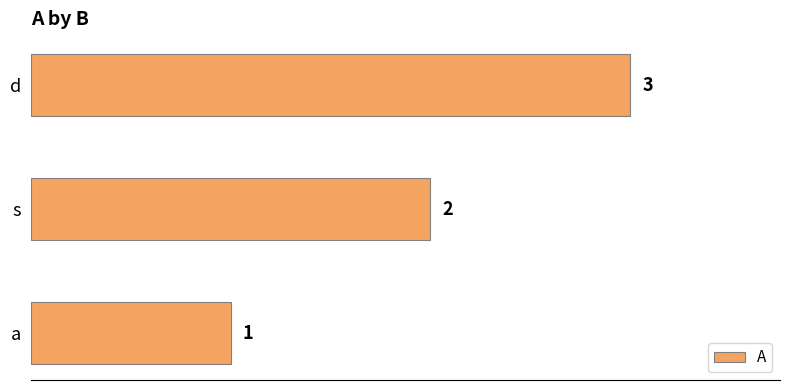

True or false: the data shows 2 at d.

False